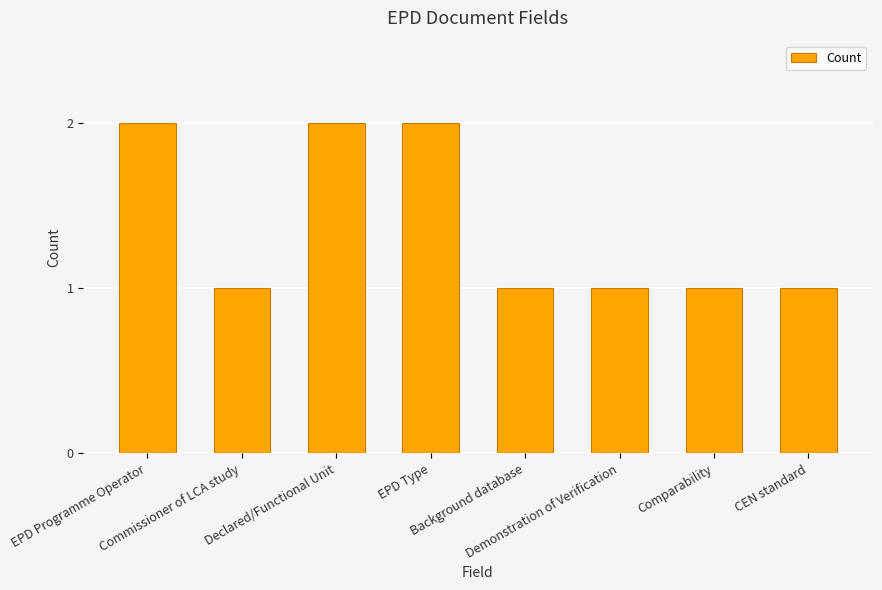

What is the value of the 3rd bar from the left?

2